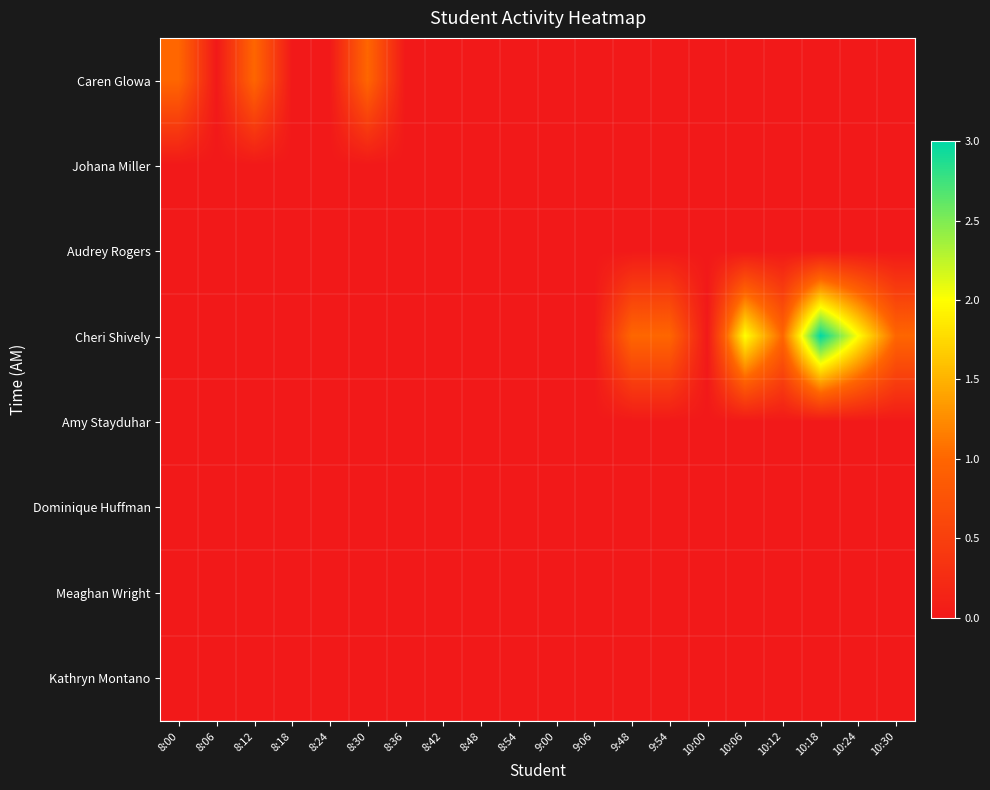

How many distinct data groups are displayed?

8